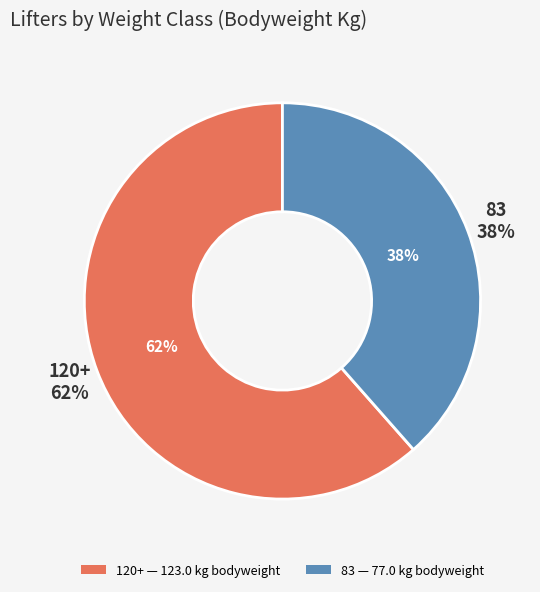

What is the change in value from 120+ to 83?

-46